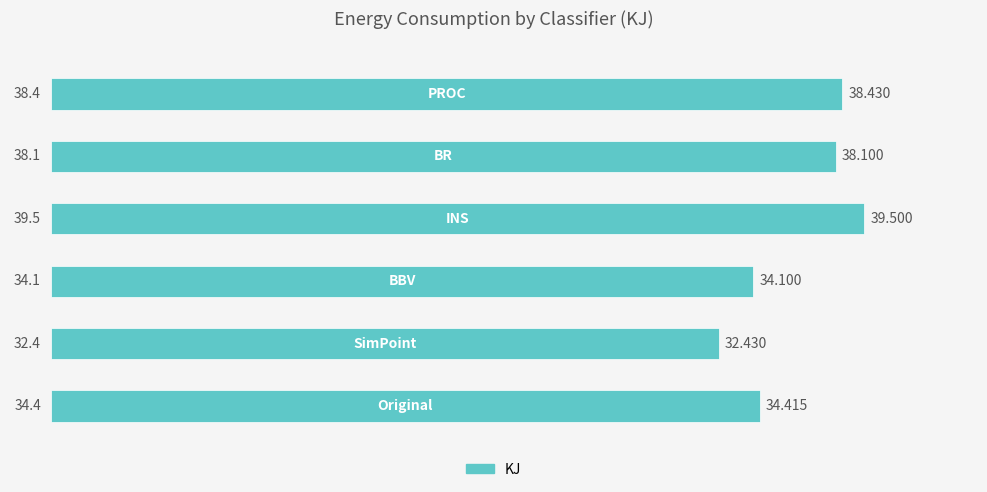

How many data points are above 38?

3